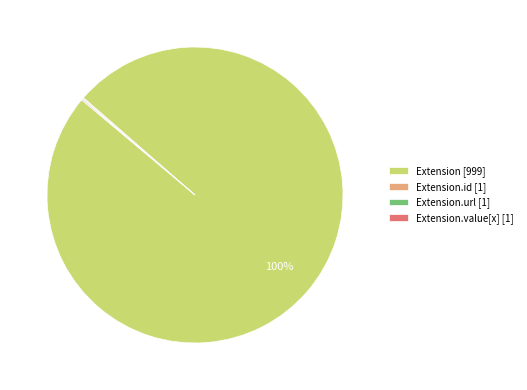

The Extension [999] slice represents 89% of the pie. True or false?

False